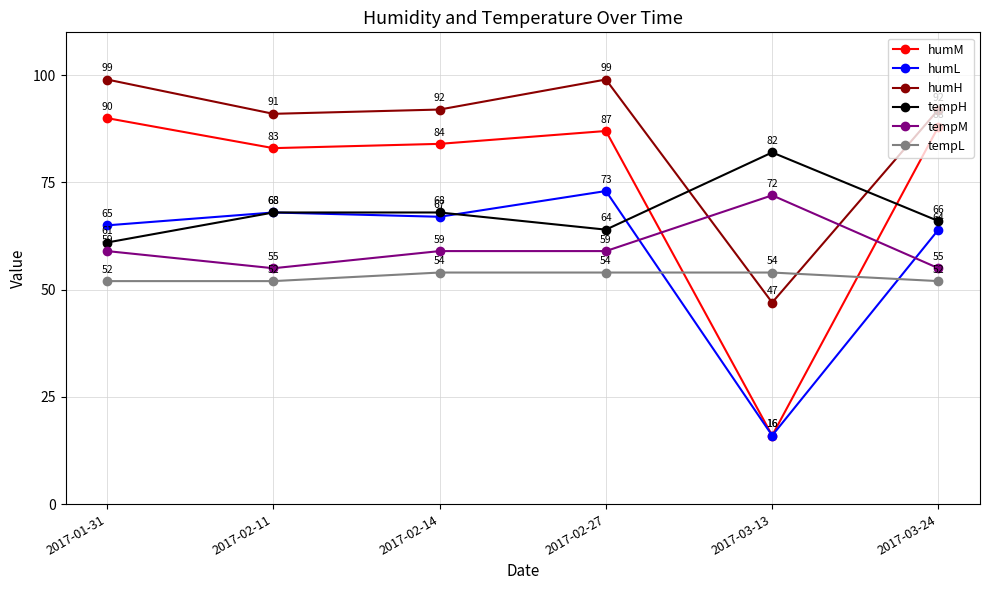

What is the spread (max minus min) of values at 2017-02-14?

38